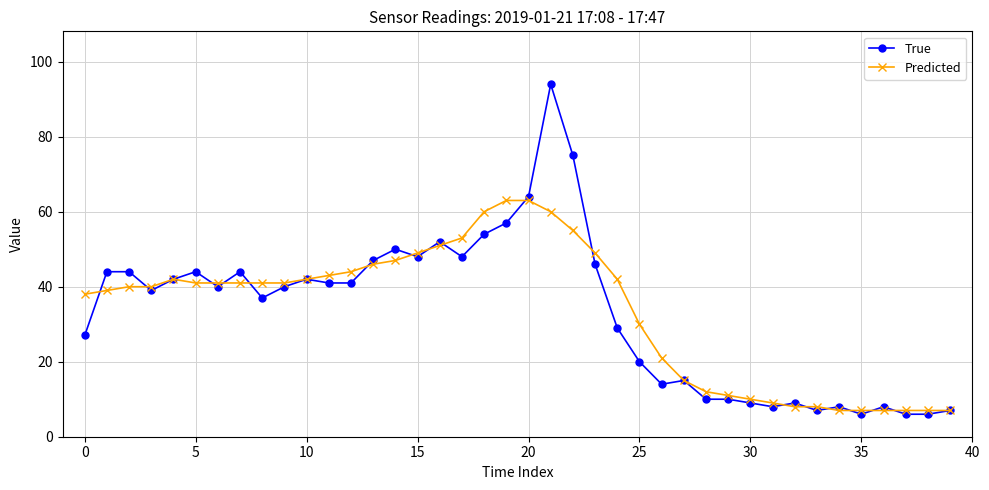

True or false: True has more than 0 interior local peaks.

True